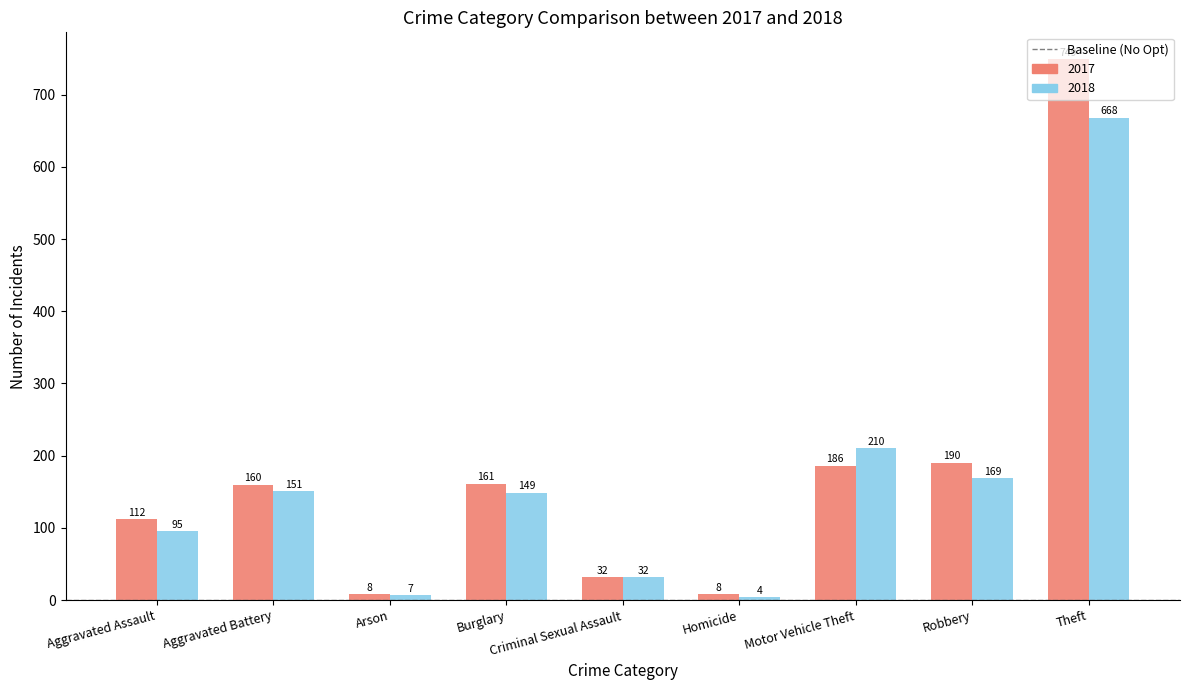

The 2018 series shows 297 at Robbery. True or false?

False